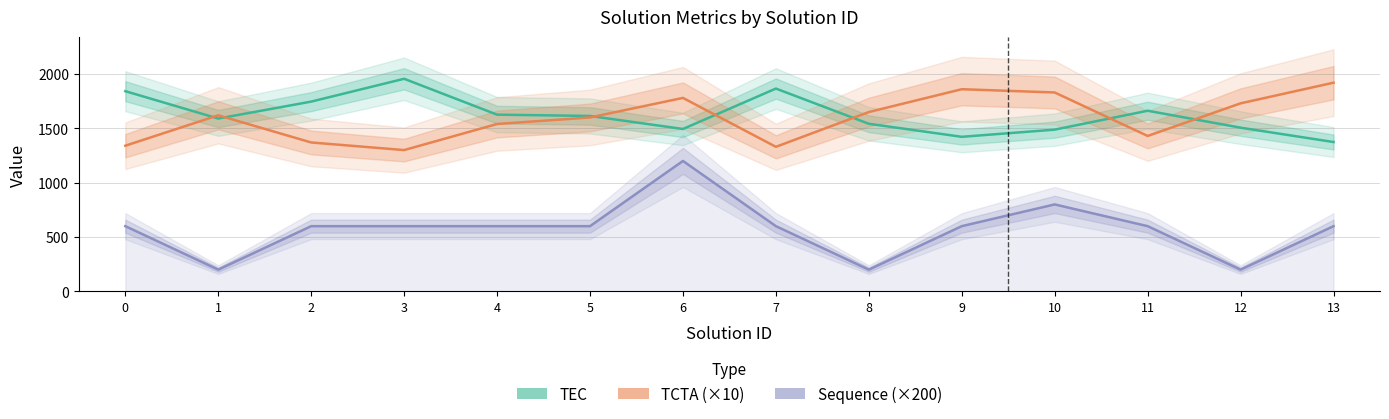

What is the value of the TEC point at the 10th from the left?

1422